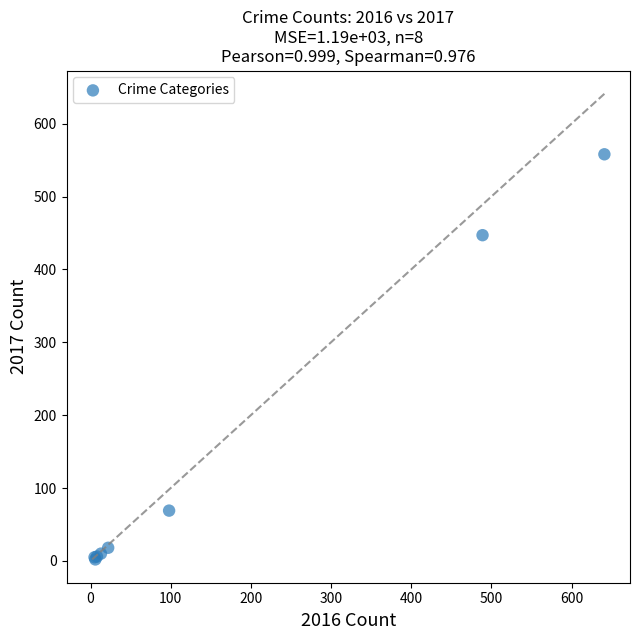

What Y value in the scatter plot is closest to 280?

447